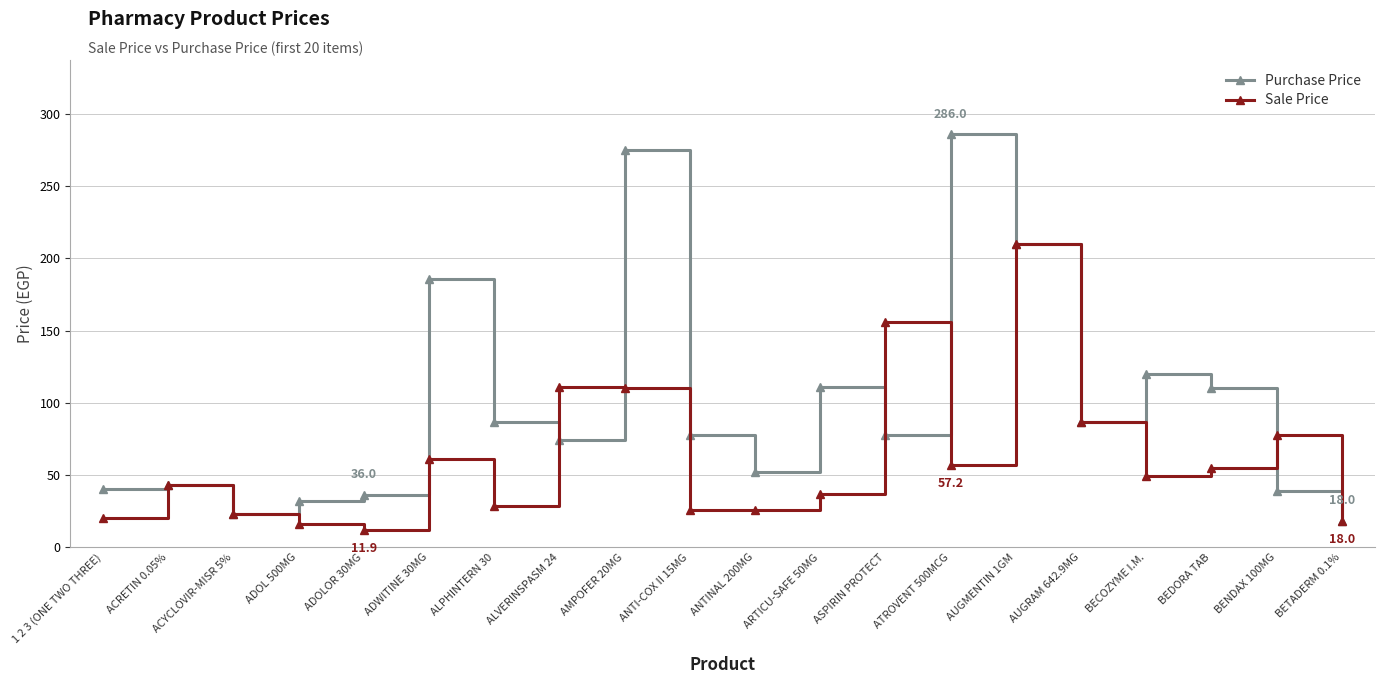

How many data points does each series have?

20